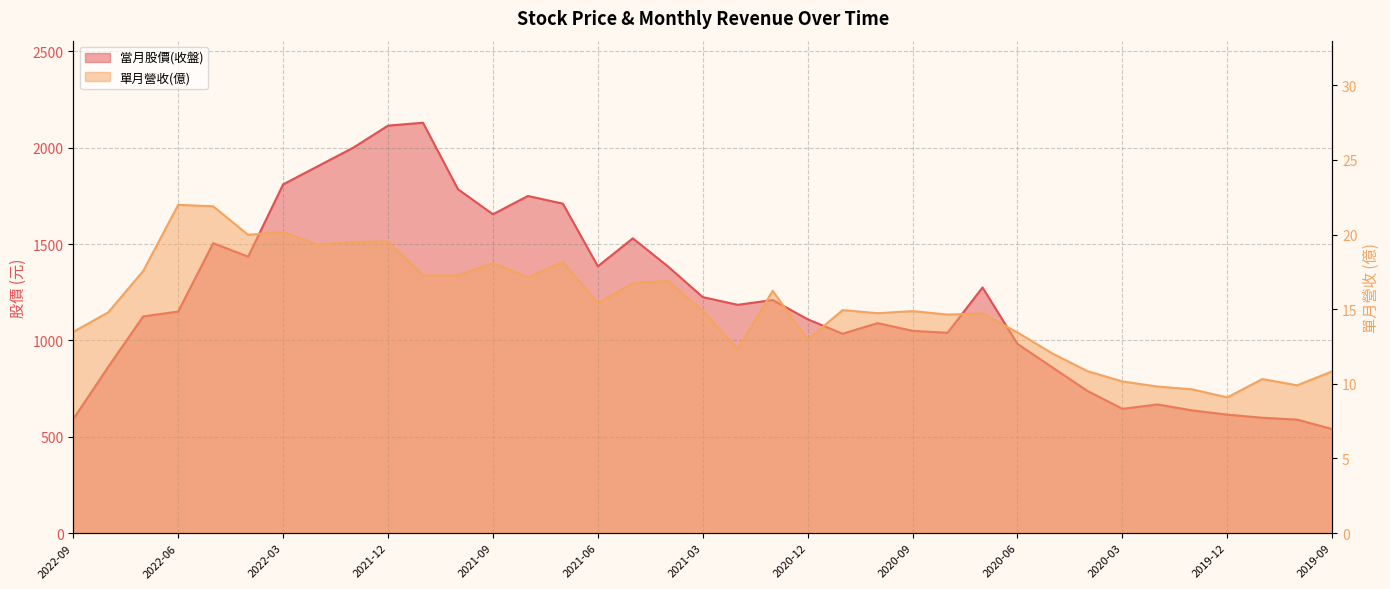

What is the total value across all series at 2019-10?

598.9